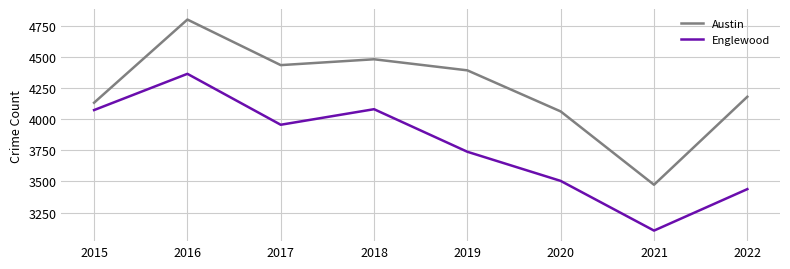

Rank the categories by Austin value from highest to lowest.

2016, 2018, 2017, 2019, 2022, 2015, 2020, 2021